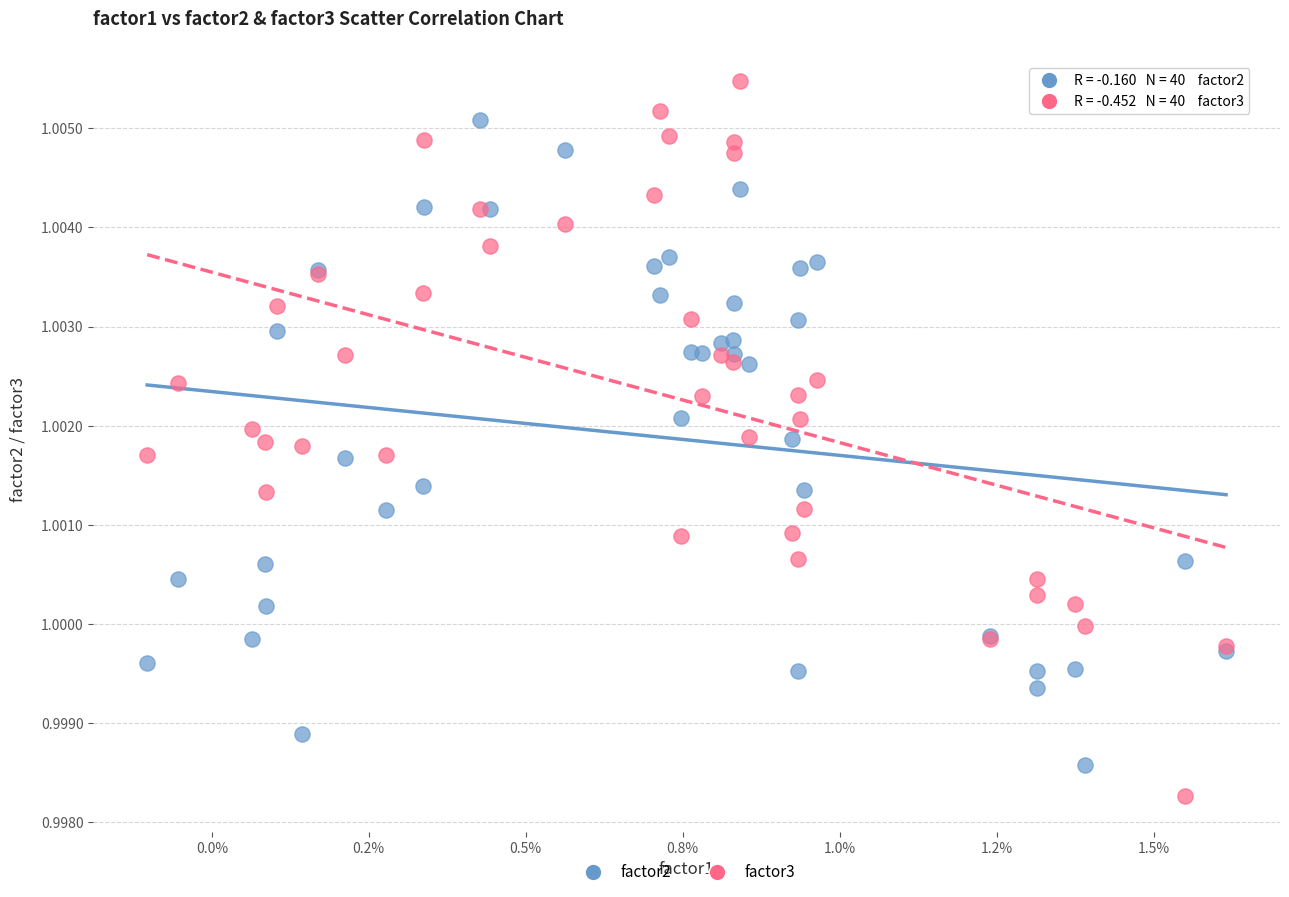

Which series has the largest Y range (max minus min)?

factor3